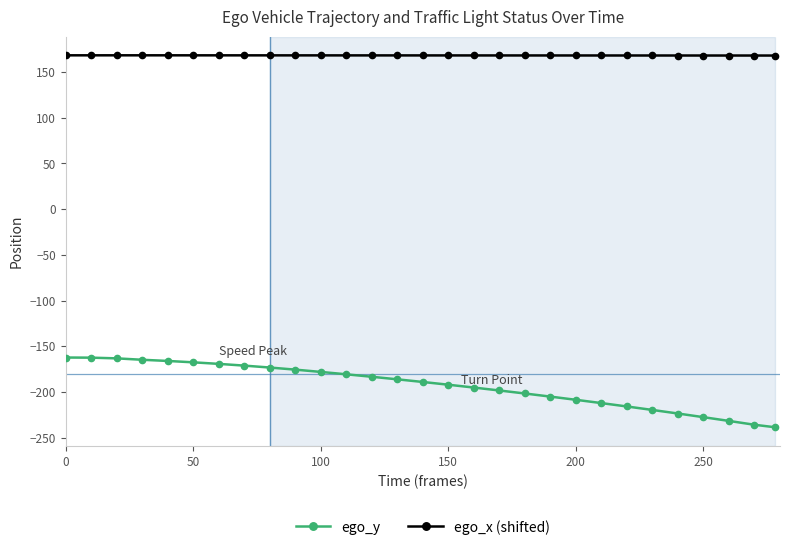

Rank the series by their maximum value, from lowest to highest.

ego_y, ego_x (shifted)